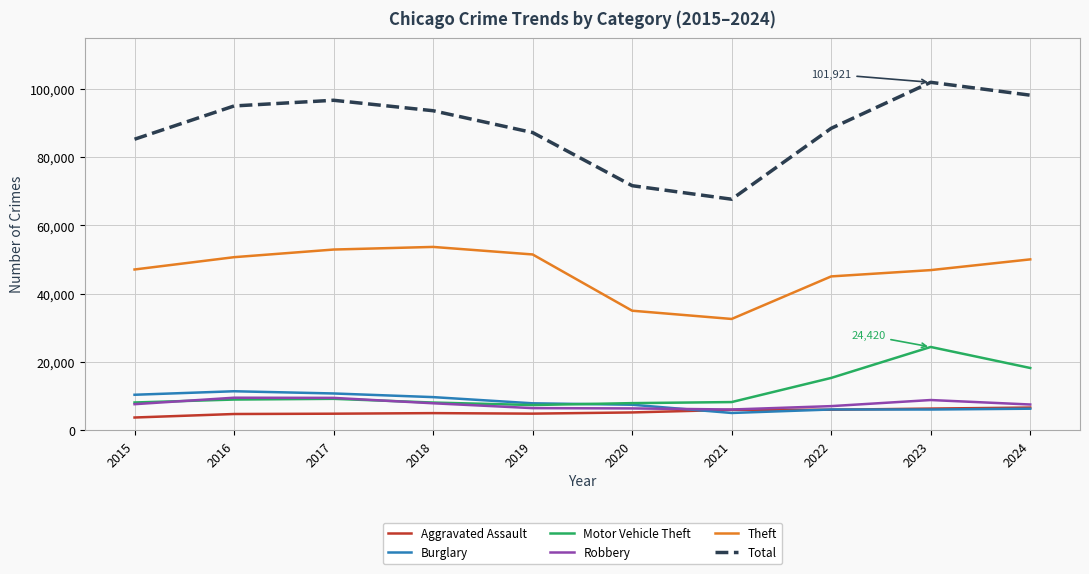

Does the chart have visible grid lines?

Yes